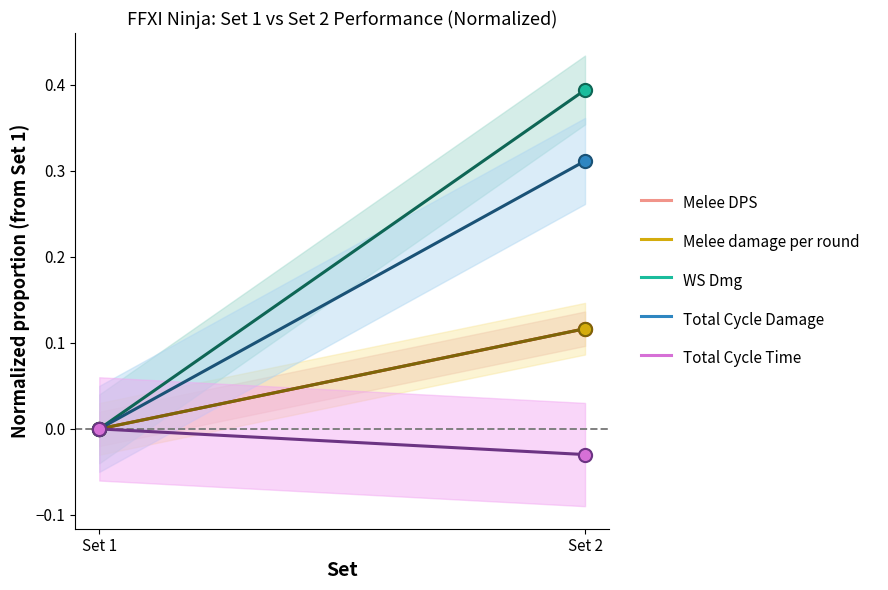

Which series reaches the maximum Y coordinate?

WS Dmg